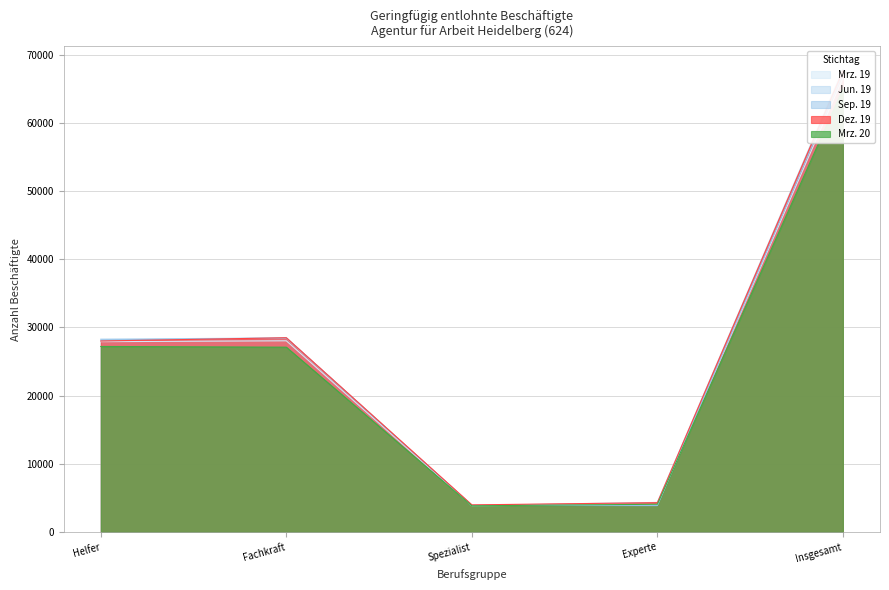

What is the approximate value of Dez. 19 at Fachkraft, to the nearest 100?

28500